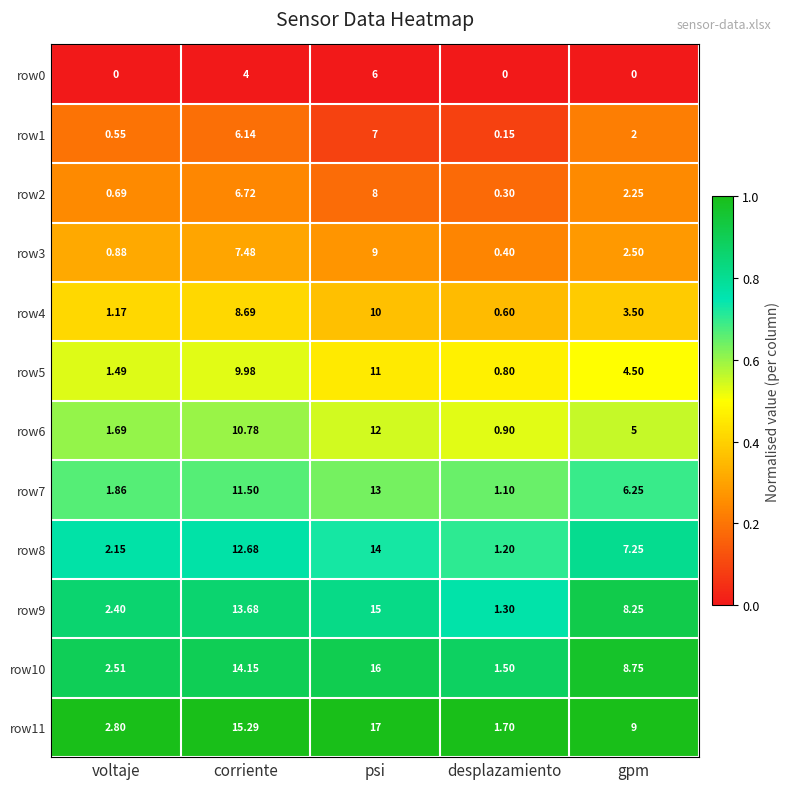

List the series in order of their peak value, highest first.

row11, row10, row9, row8, row7, row6, row5, row4, row3, row2, row1, row0